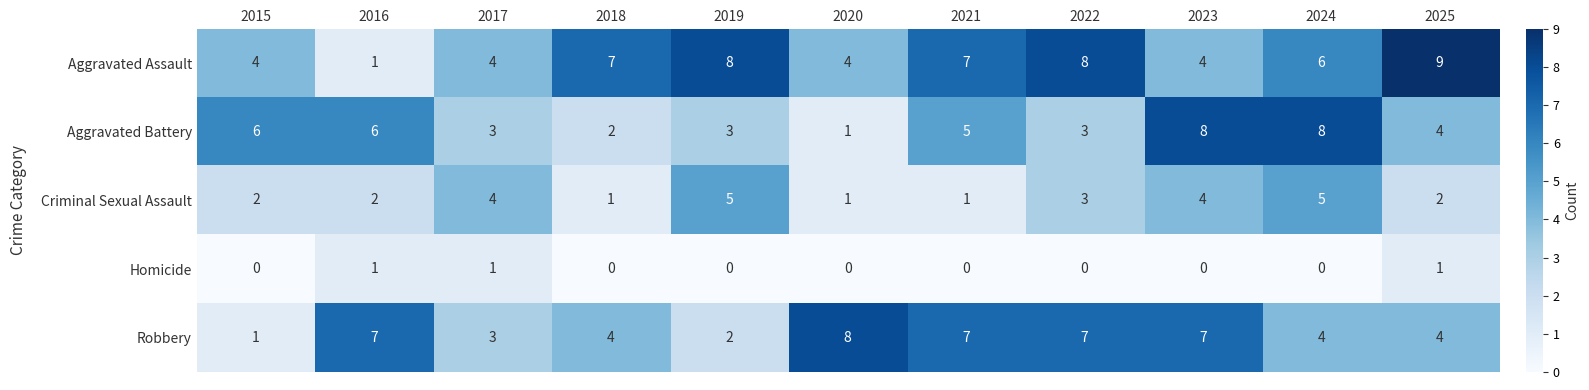

Between 2020 and 2024, which series saw the biggest shift?

Aggravated Battery